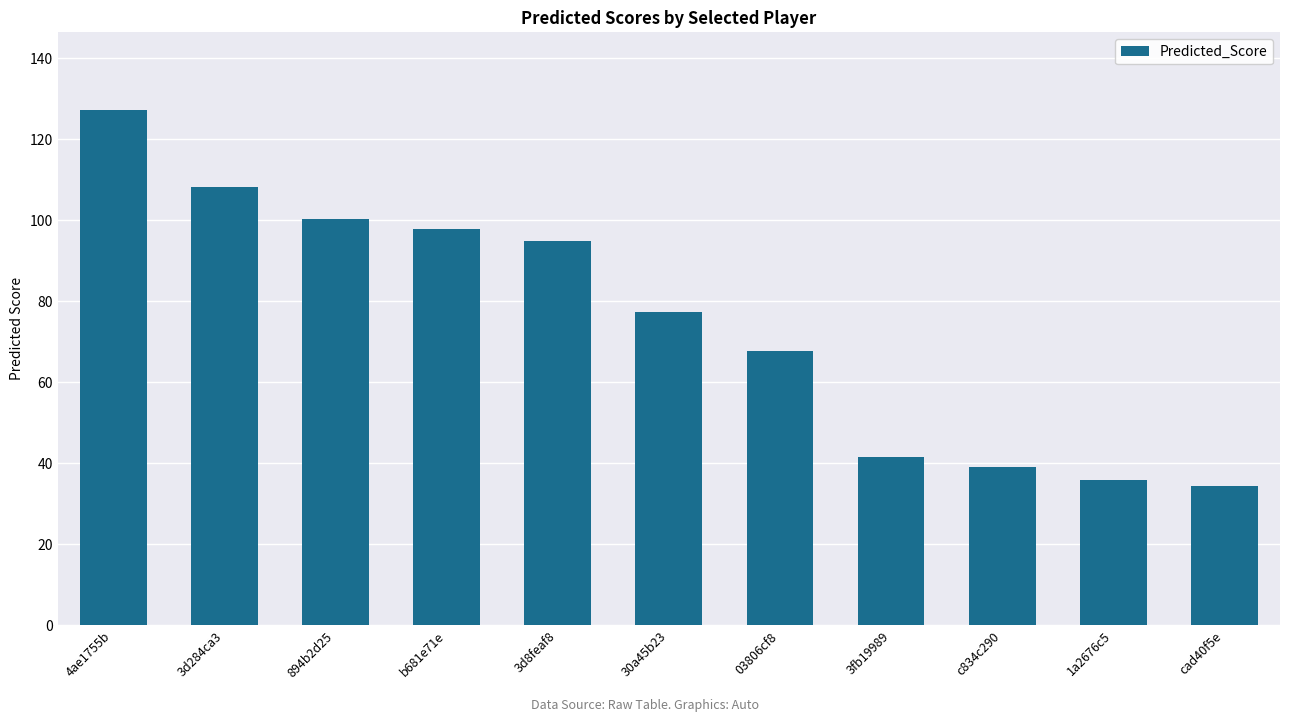

What is the greatest value displayed?

127.3